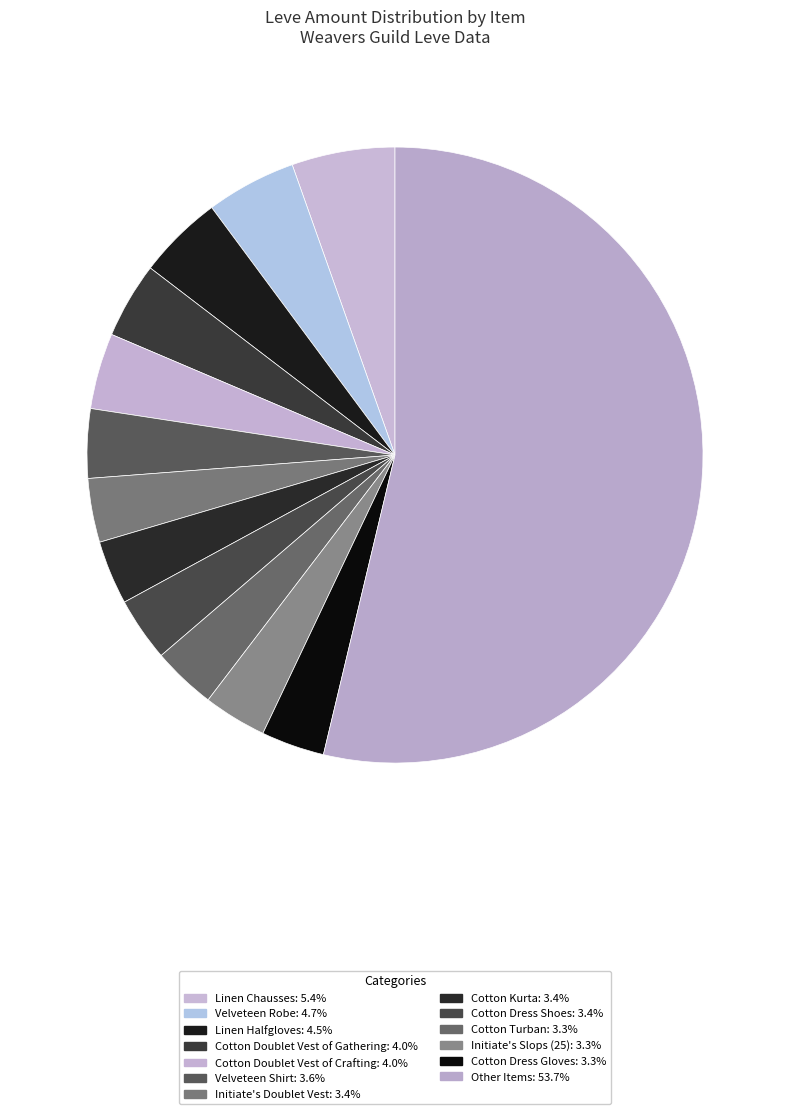

How many slices are in this pie chart?

13